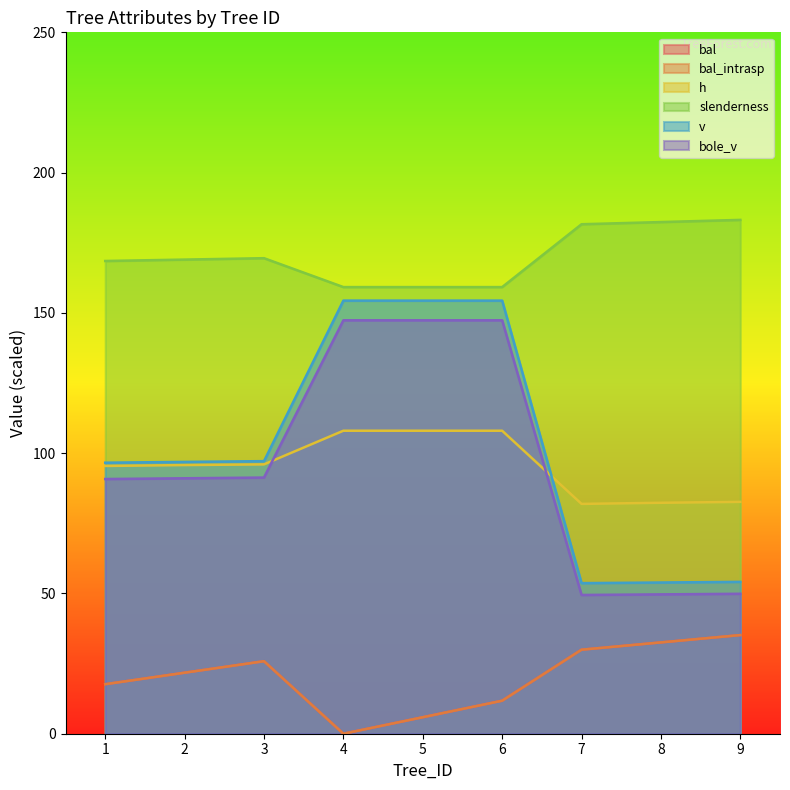

Which has a higher value, 4 or 2?

2